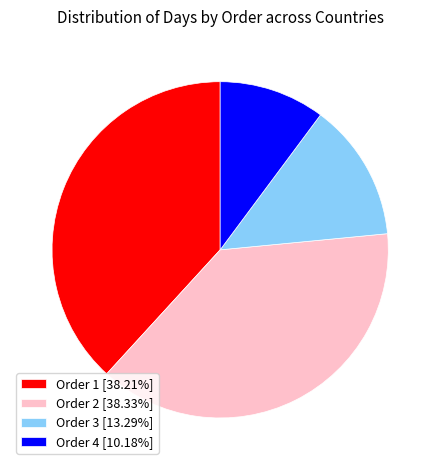

Is Order 2 [38.33%] the majority of the pie?

No